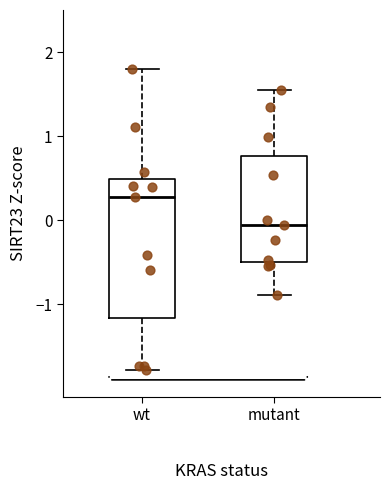

Which box has the highest median line?

wt